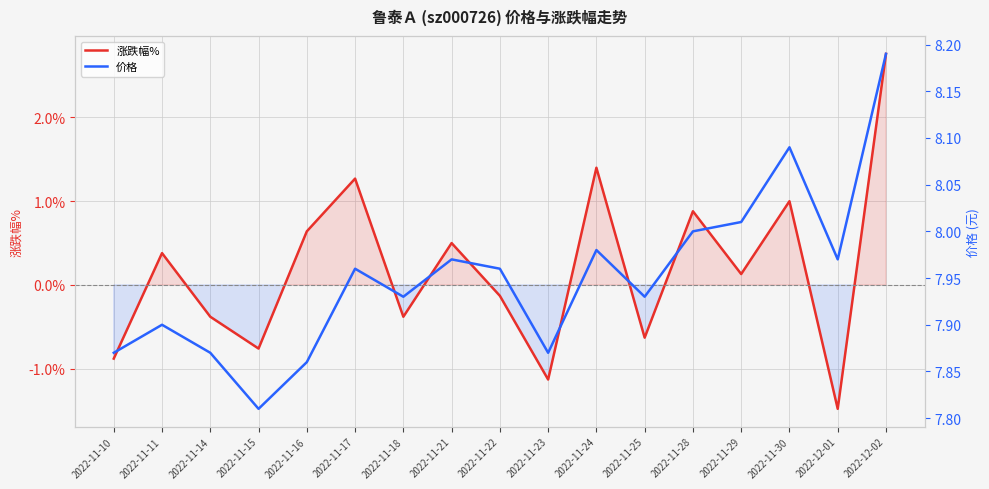

What is the spread (max minus min) of values at 2022-11-29?

7.9